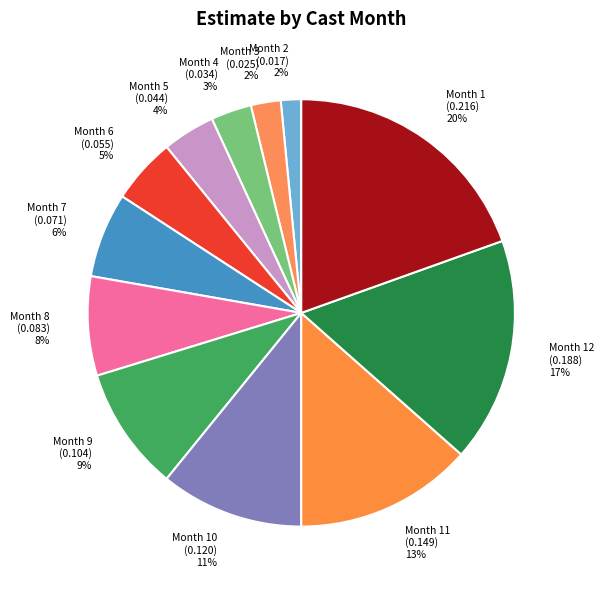

To the nearest percent, what is the difference between the largest and smallest slice percentages?

18%